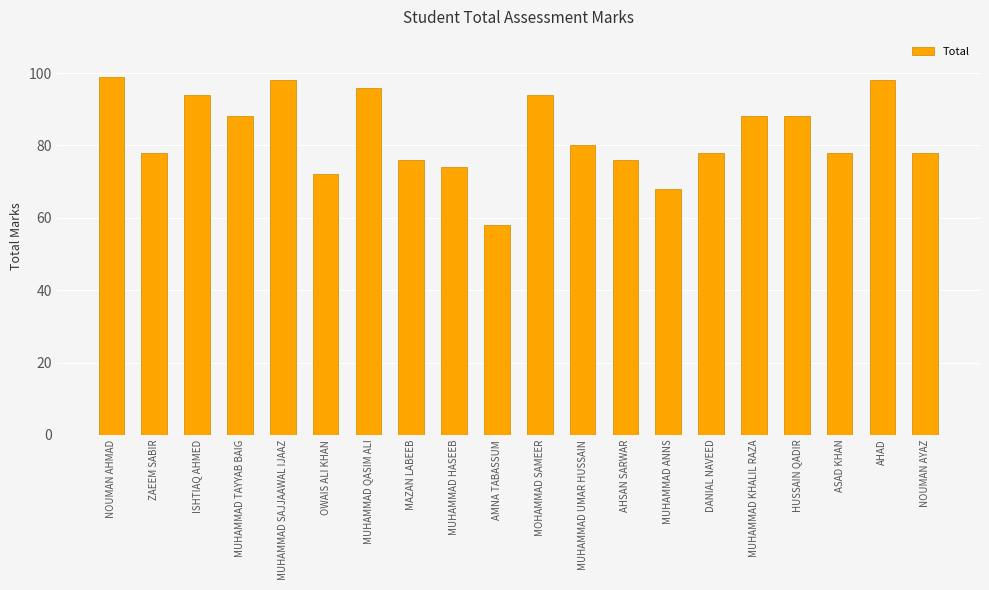

What is the change in value from OWAIS ALI KHAN to NOUMAN AYAZ?

+6